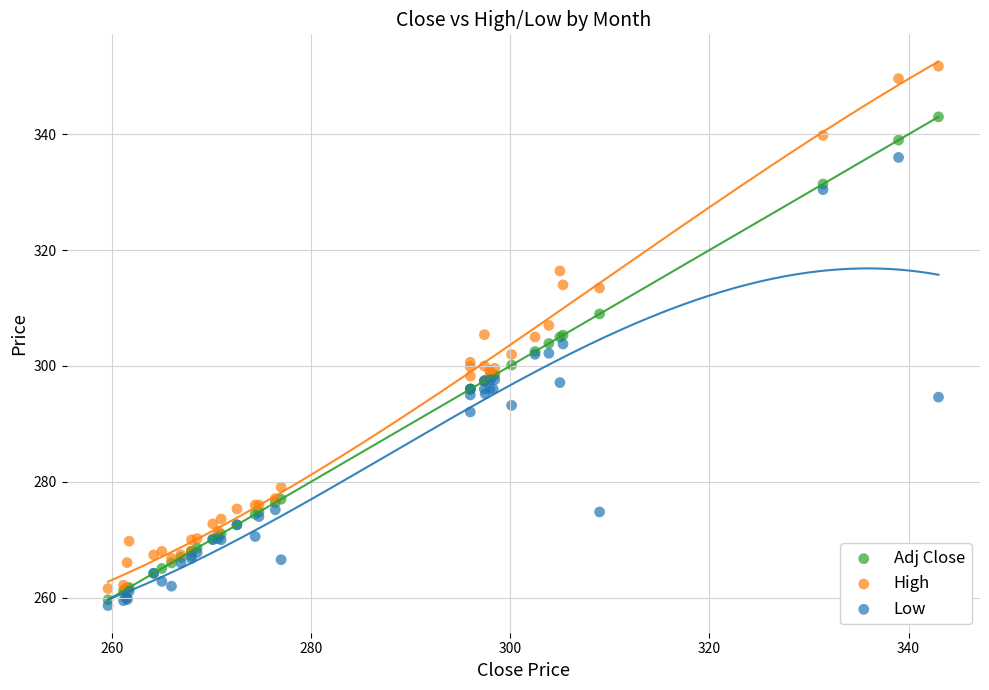

Which series reaches the maximum Y coordinate?

High